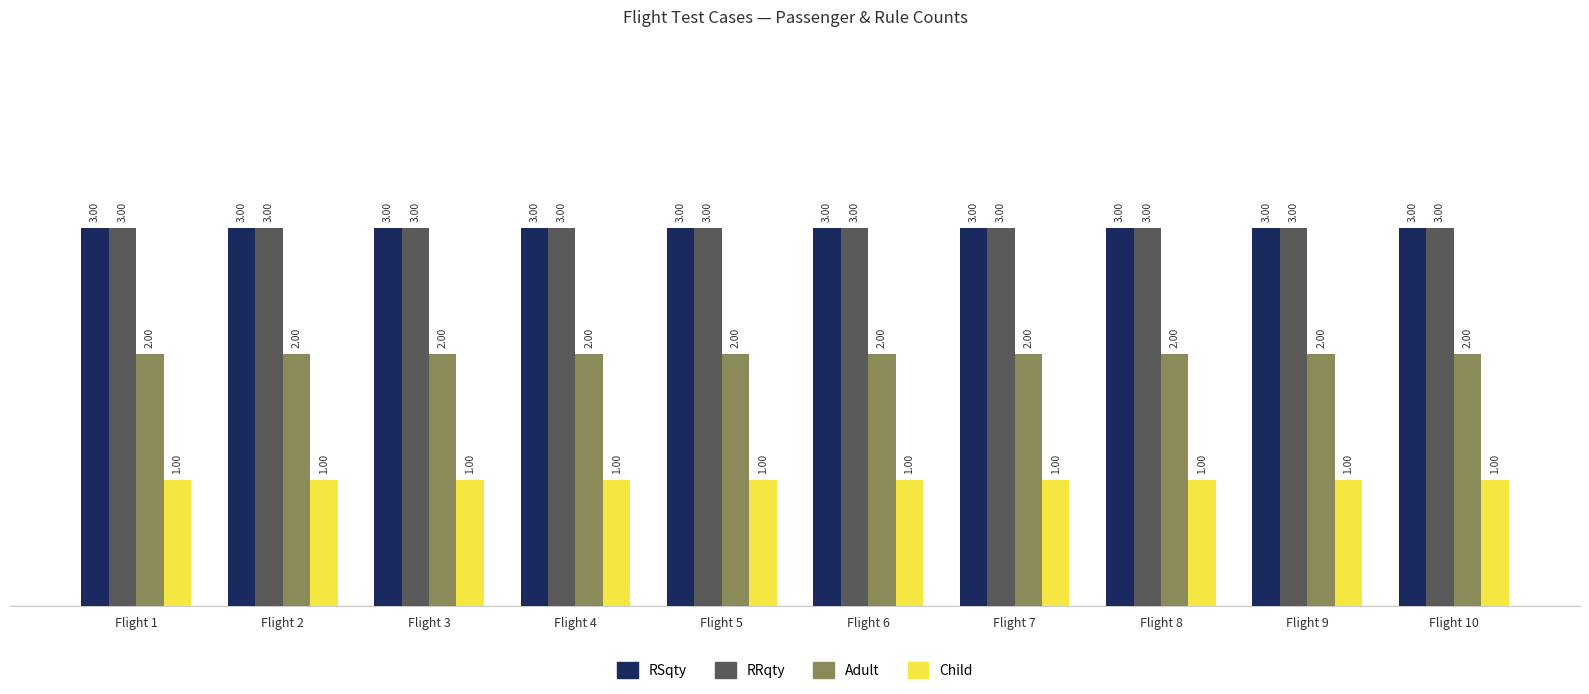

What is the minimum value for RSqty?

3